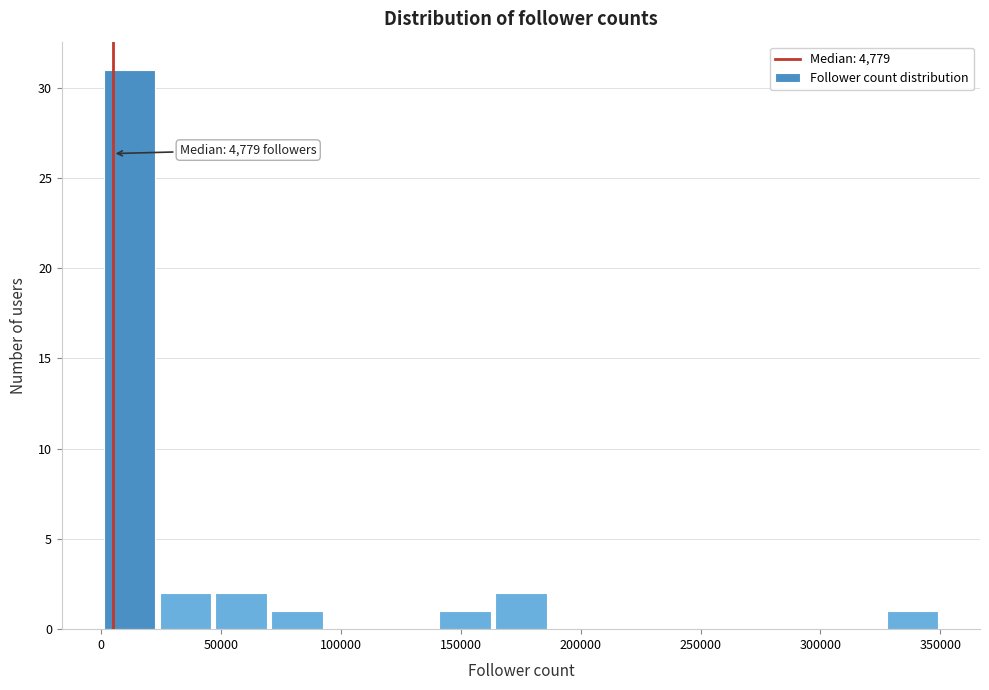

Which range on the x-axis has the tallest bar?

0 to 25000